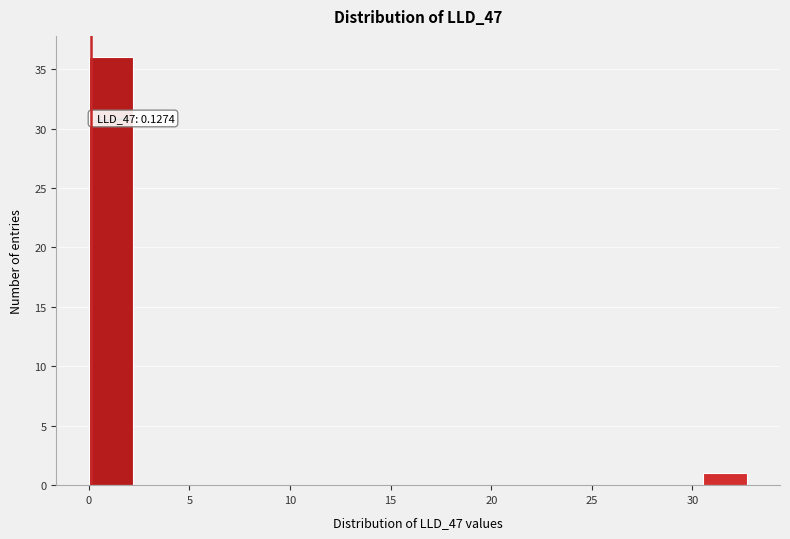

Which range on the x-axis has the tallest bar?

0.0 to 2.0